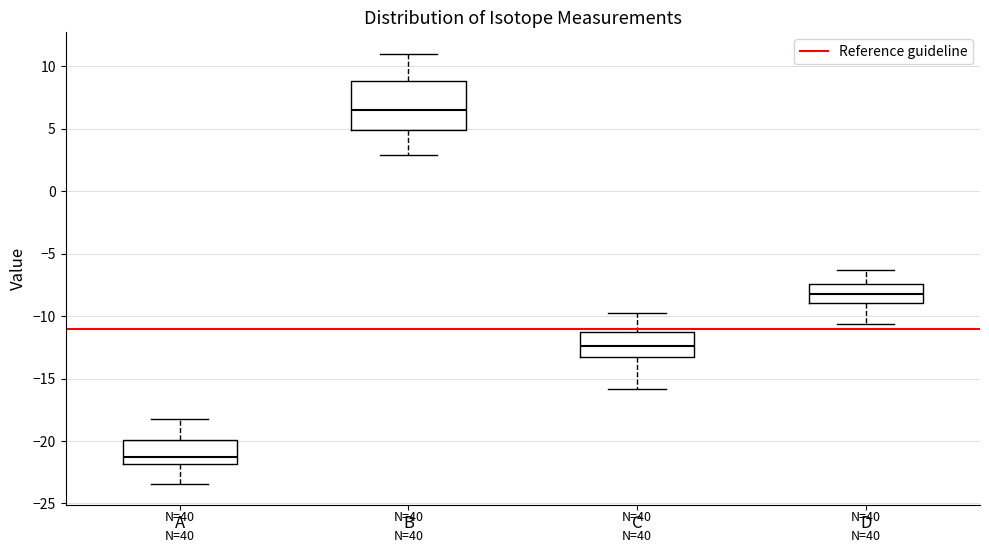

Comparing the boxes themselves (not the whiskers), which one is the tallest?

B